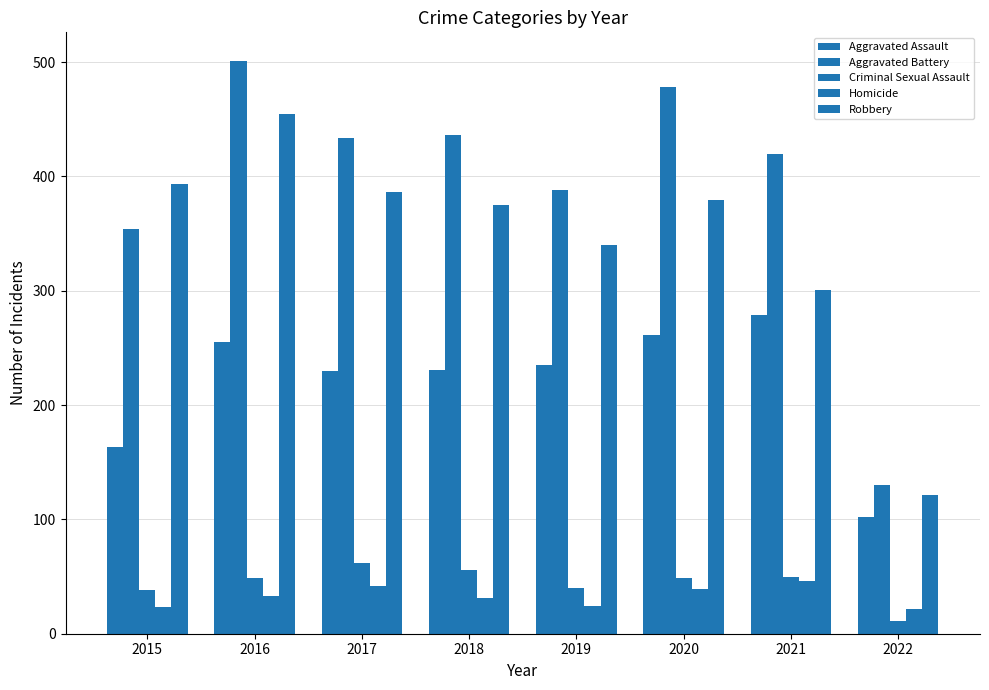

Between 2015 and 2018, which is larger?

2018